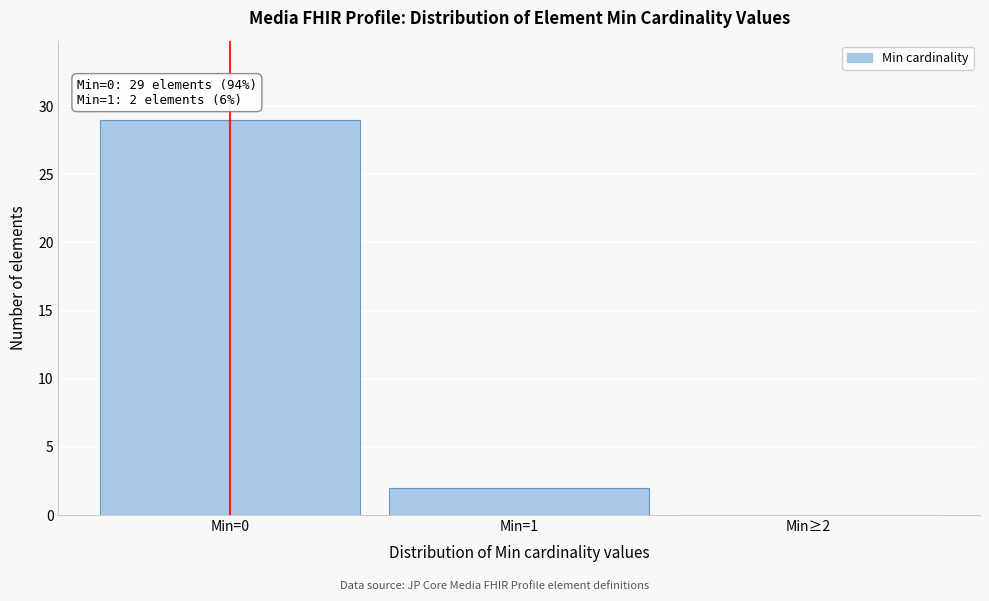

Reading right to left, what are all the values shown in this chart?

Min≥2=0	Min=1=2	Min=0=29